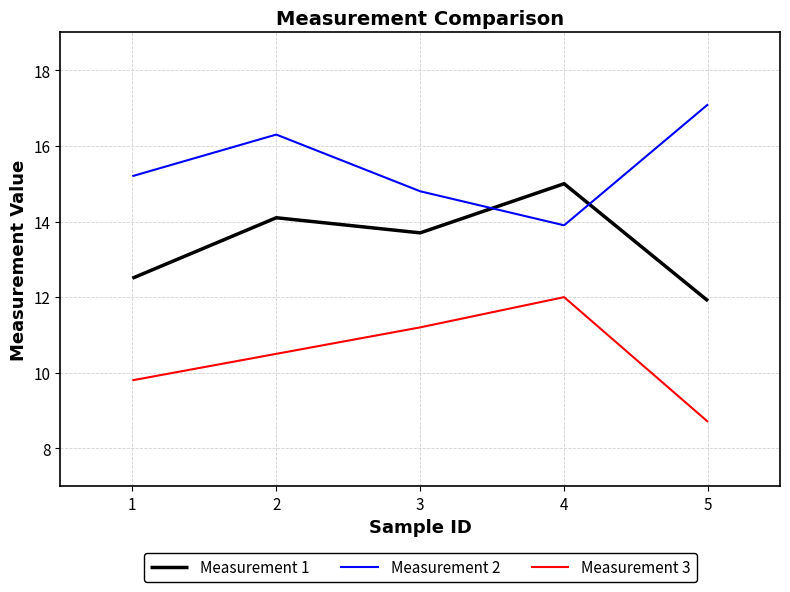

True or false: Measurement 1 has a value of 12.5 at 1.

True